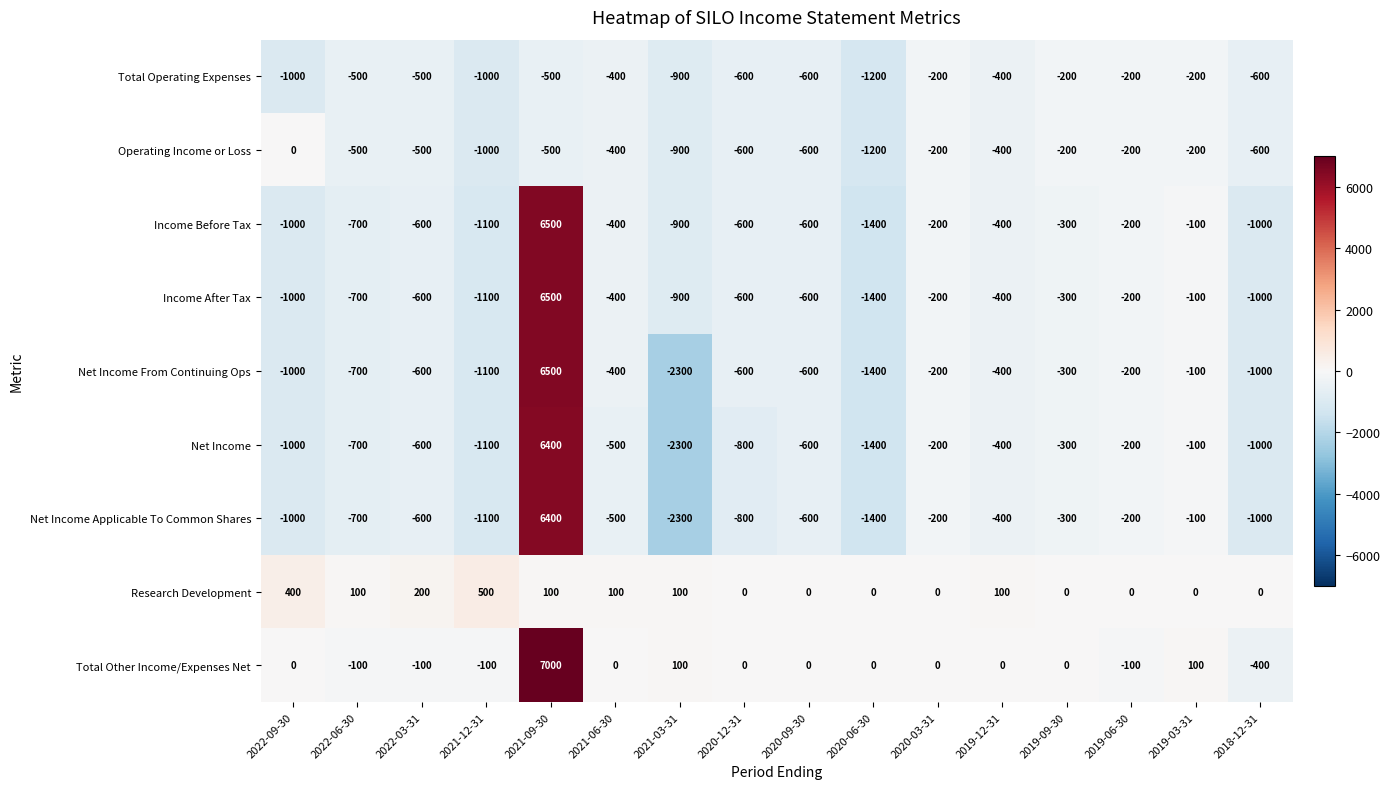

What is the greatest value displayed?

7000